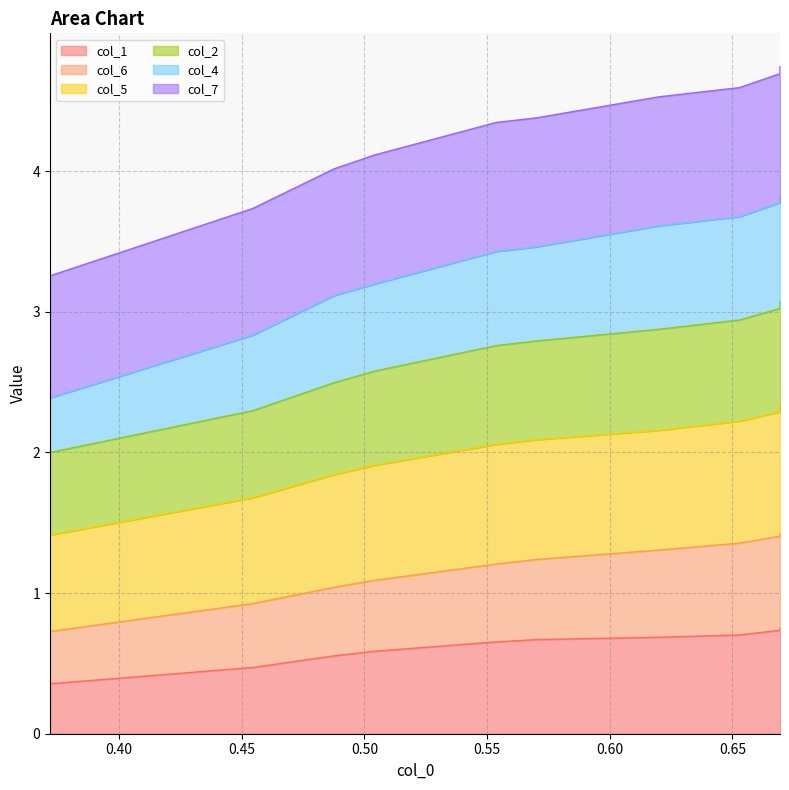

What is the smallest value displayed?

0.4